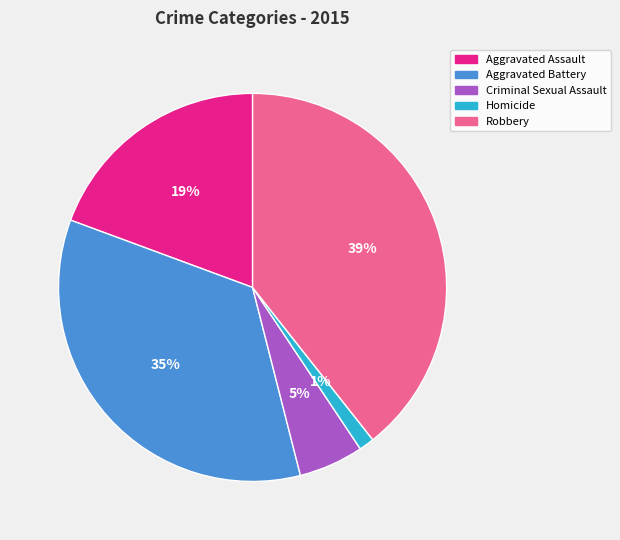

Which category has the biggest portion of the pie?

Robbery